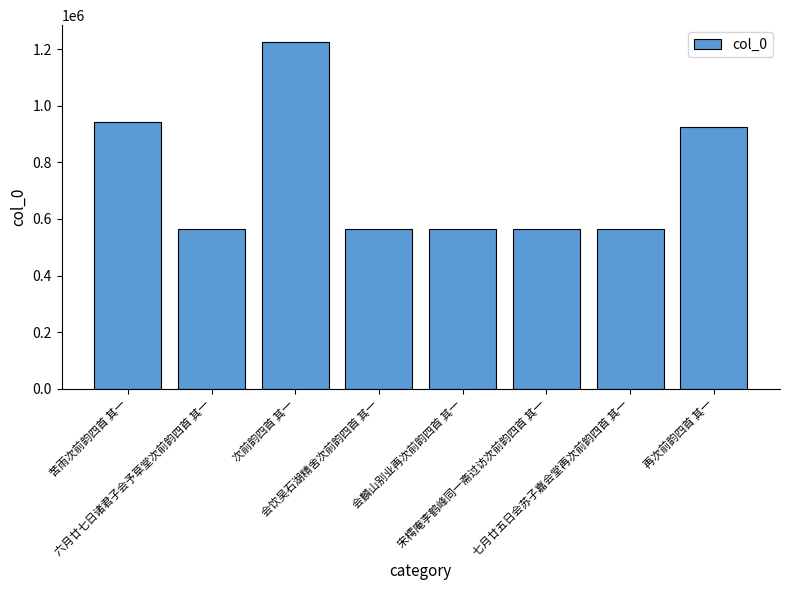

What is the value of the 3rd bar from the left?

1223248